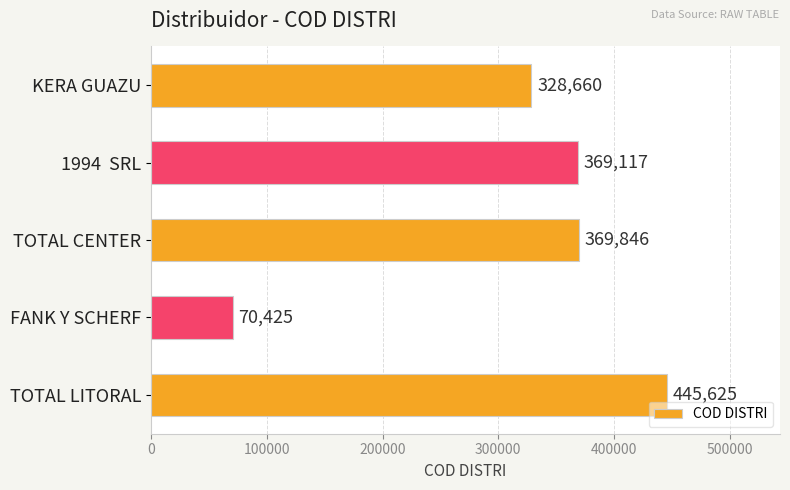

What value does the data have at 1994  SRL?

369117